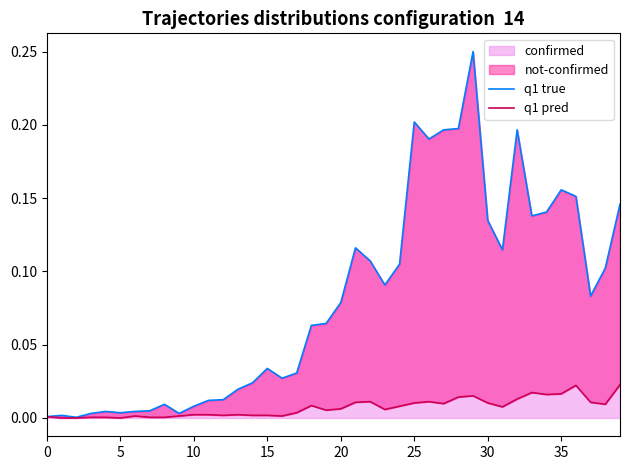

True or false: q1 pred and q1 true cross at least once.

False